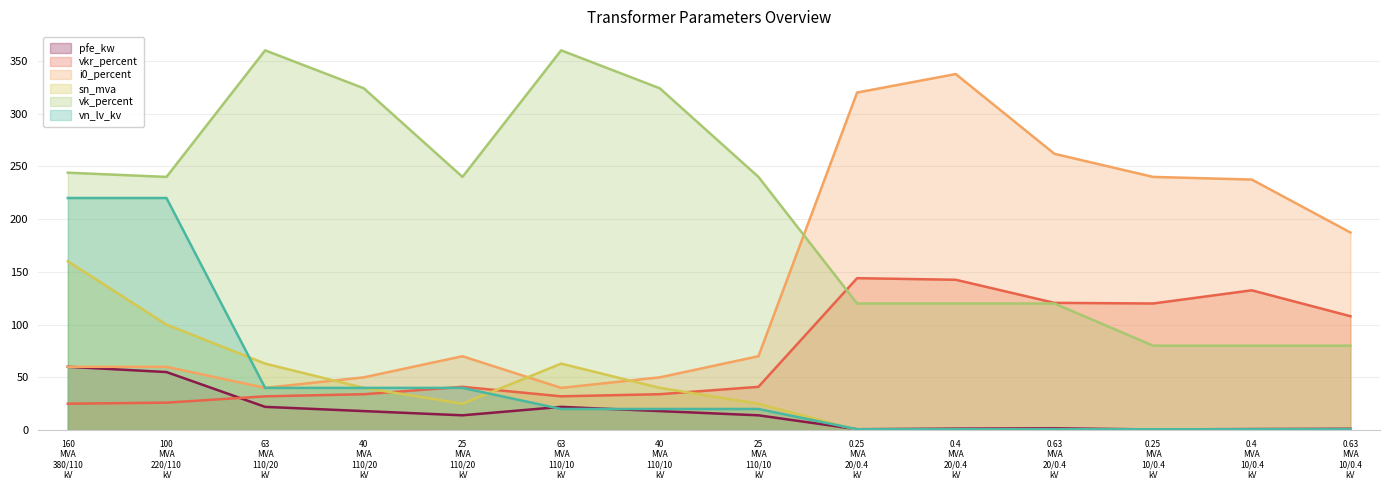

At which label does vn_lv_kv first exceed 20?

160
MVA
380/110
kV